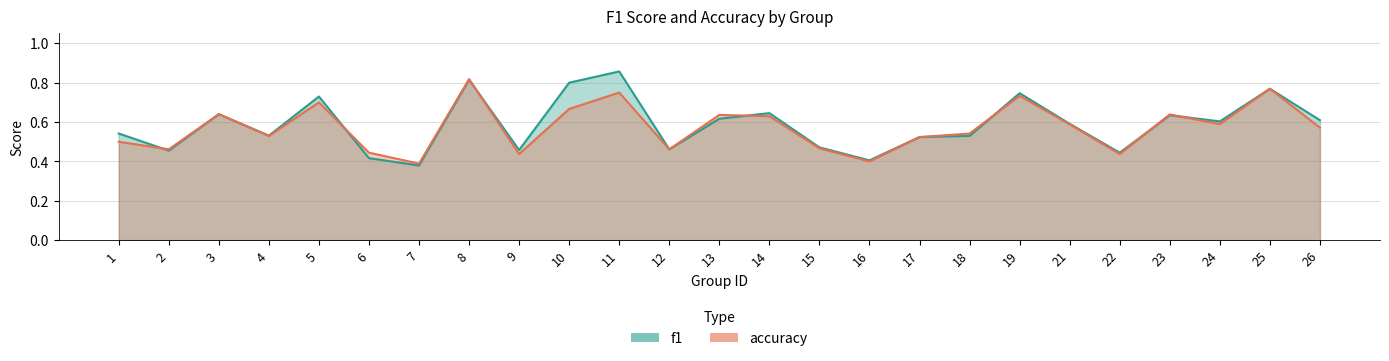

Does the chart display data point markers on the line(s)?

No